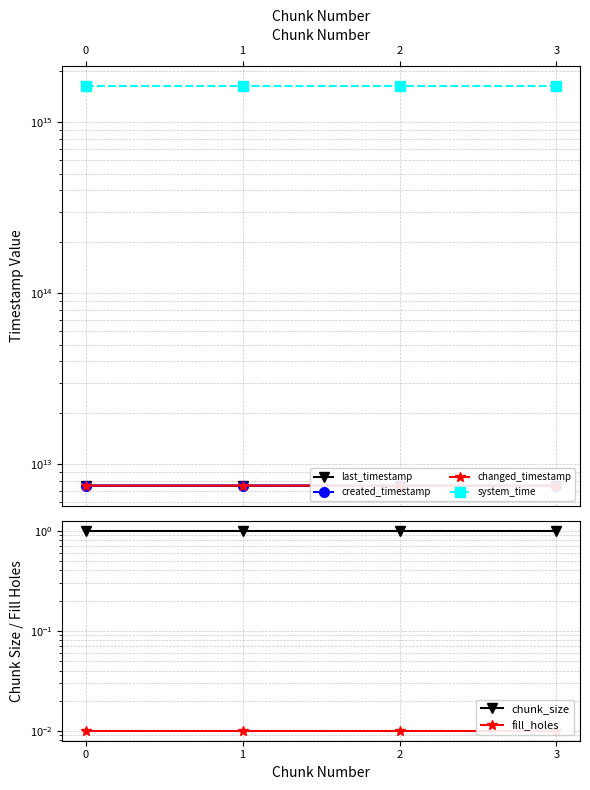

What are all the series names shown in the legend?

last_timestamp, created_timestamp, changed_timestamp, system_time, chunk_size, fill_holes